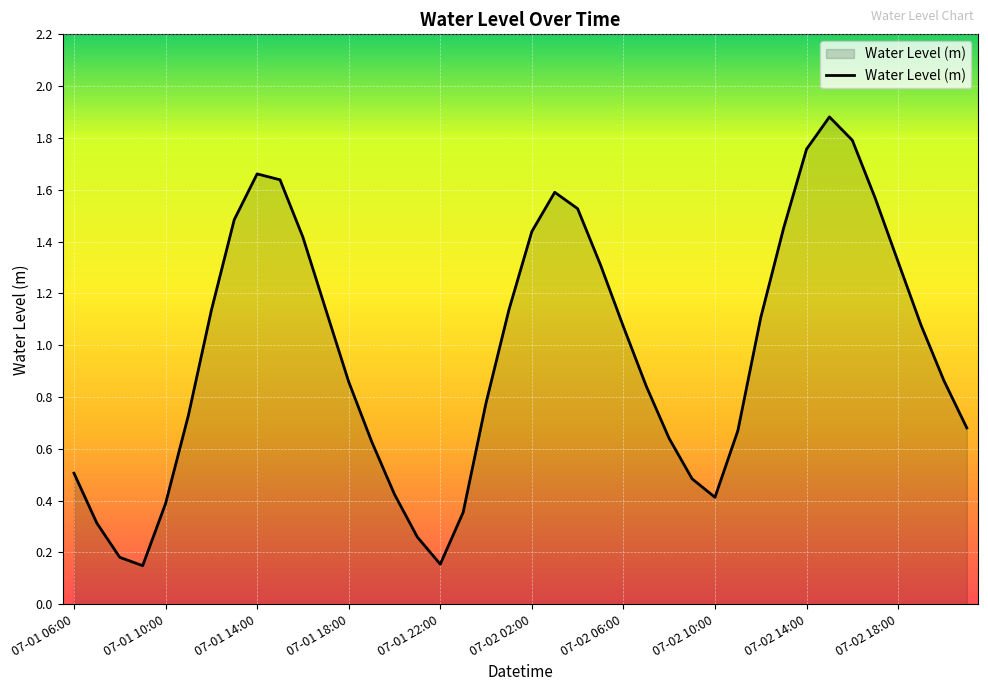

What is the greatest value displayed?

1.9